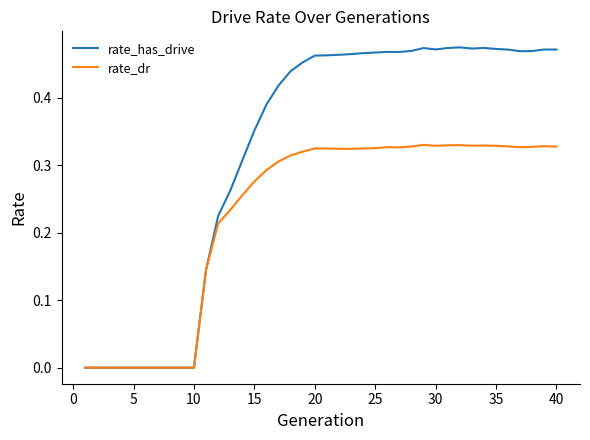

How many rate_has_drive values are between 0 and 1?

40